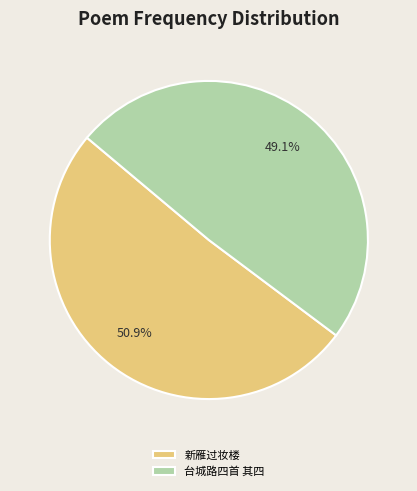

How many segments does this pie chart have?

2